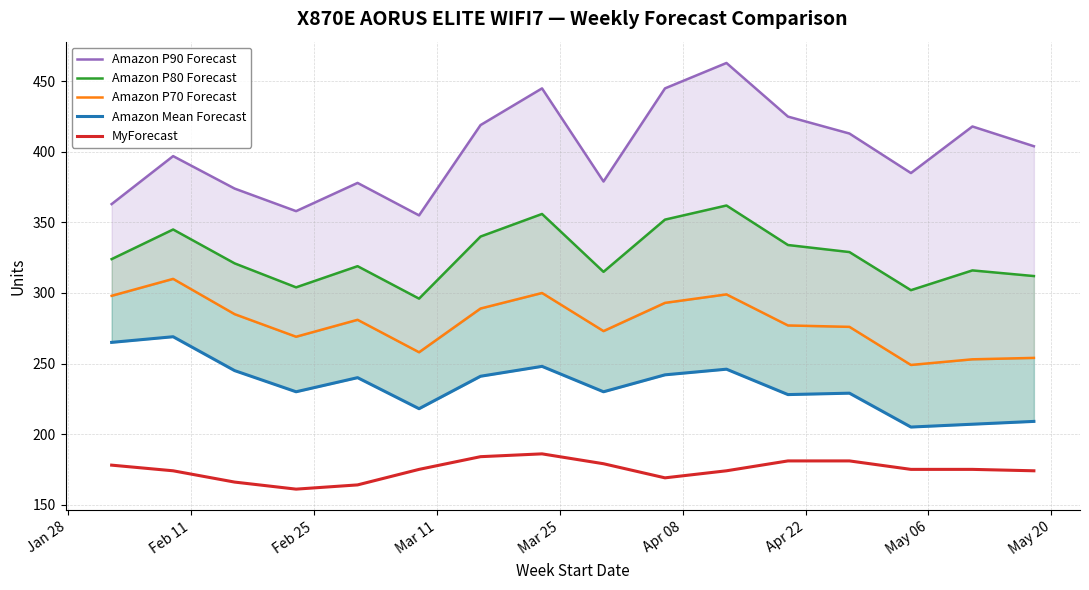

True or false: Amazon P70 Forecast and MyForecast intersect in this chart.

False